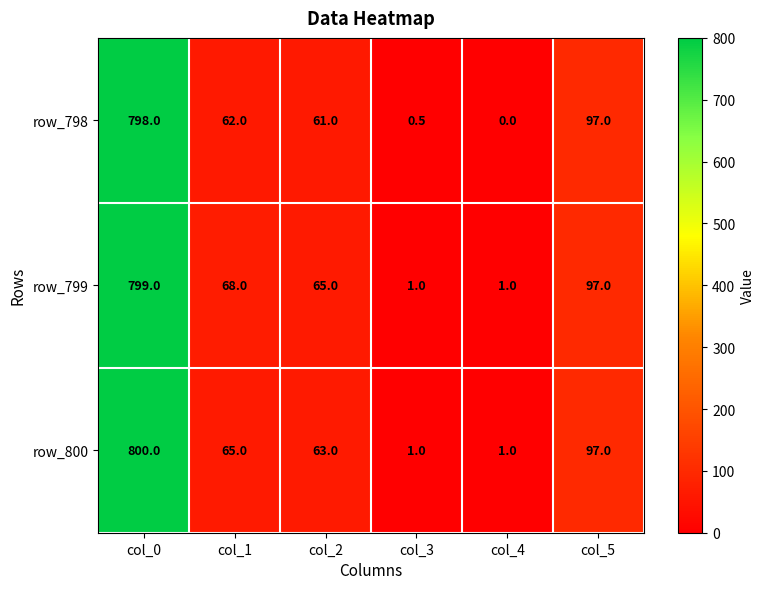

What is the greatest value displayed?

800.0